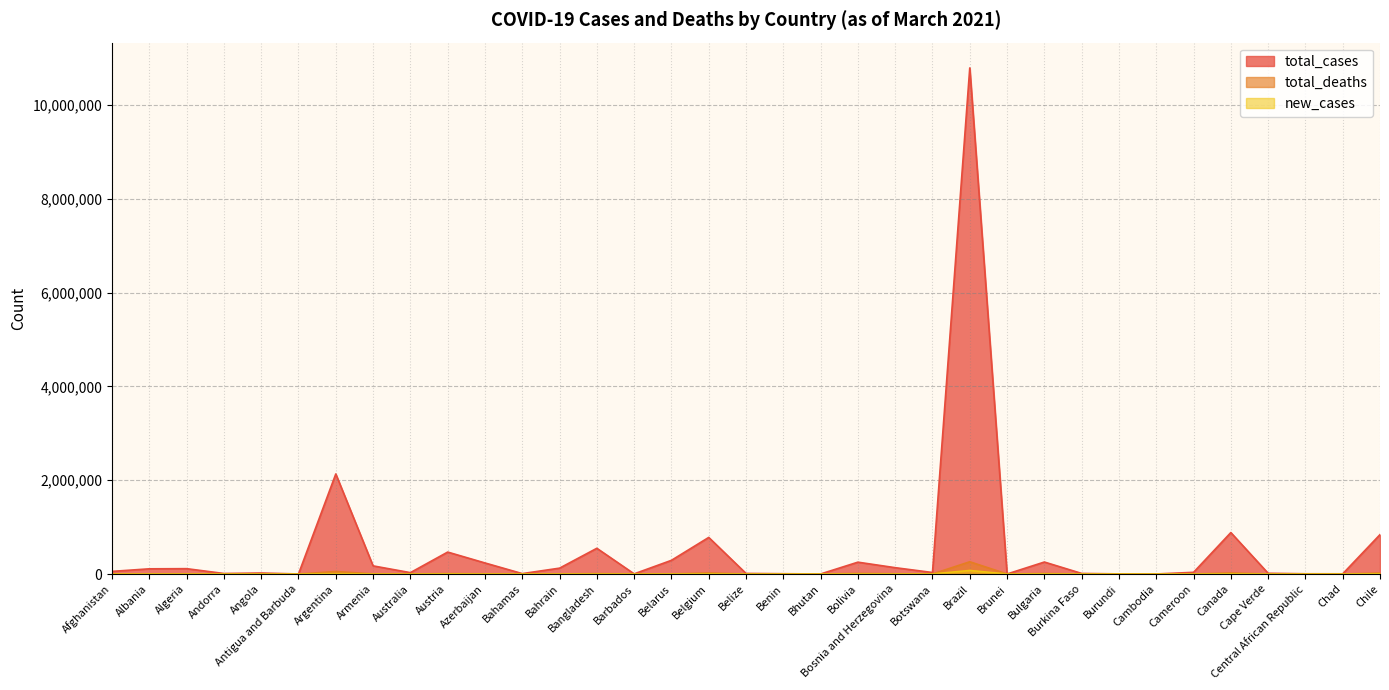

What is the difference between the maximum and minimum values in the new_cases series?

75102